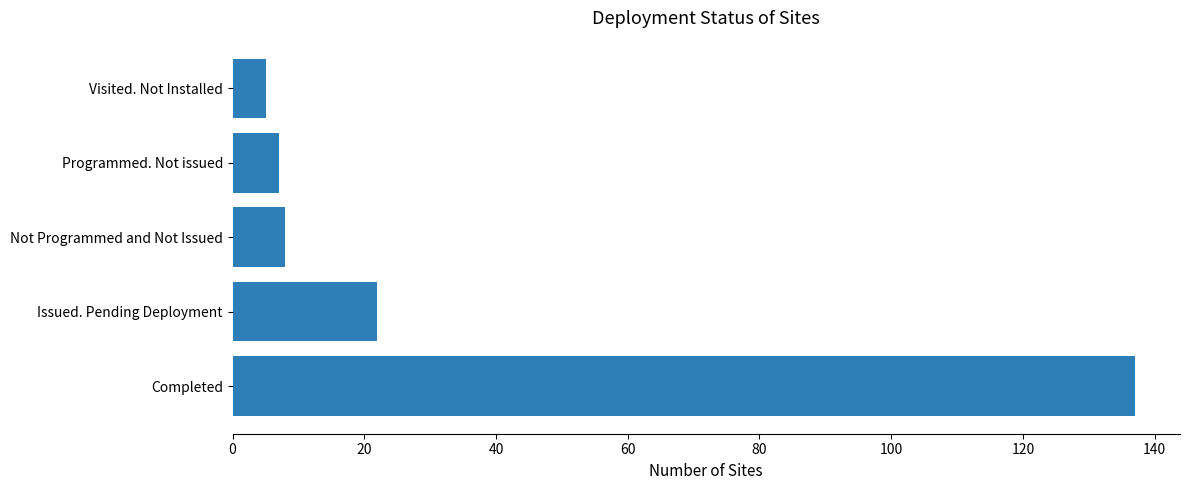

Reading top to bottom, list all the values displayed in this chart.

5	7	8	22	137